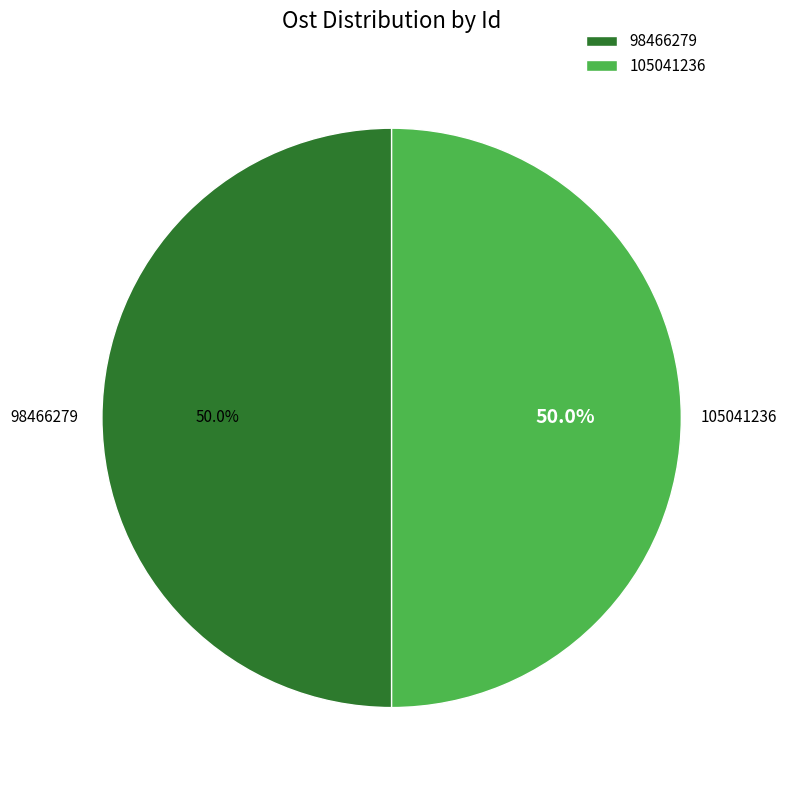

What is the ratio of the value at 98466279 to the value at 105041236?

1.0